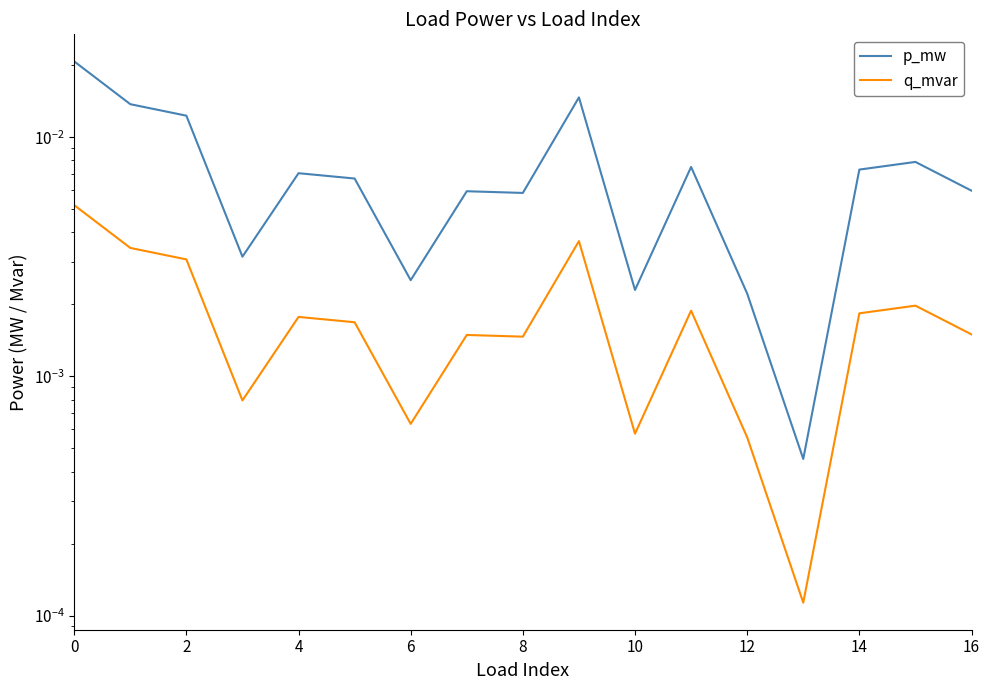

Between 4 and 12, which series saw the biggest shift?

p_mw